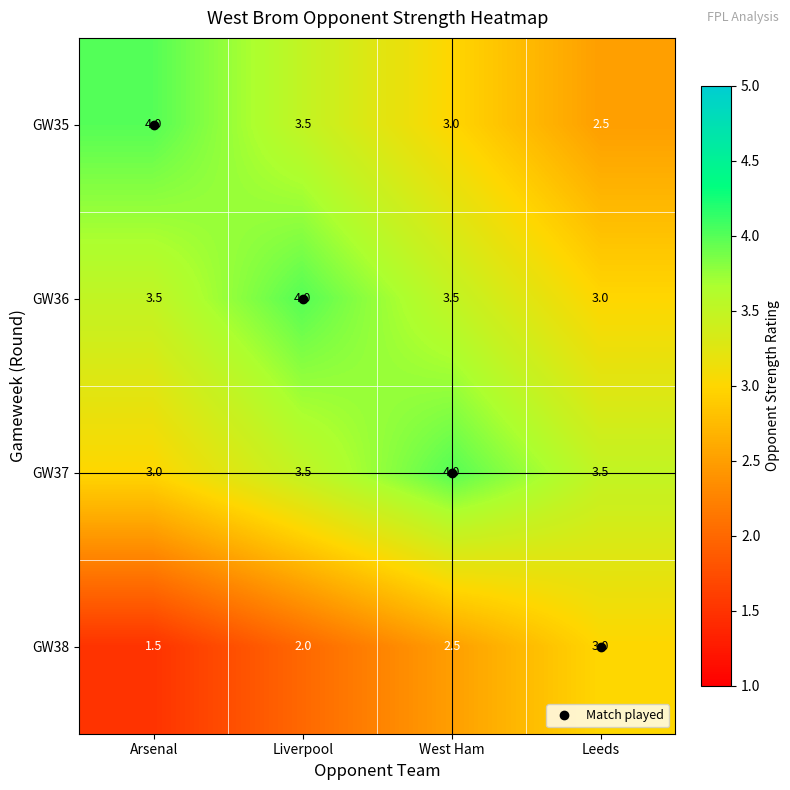

What is the sum of all GW36 values?

14.0